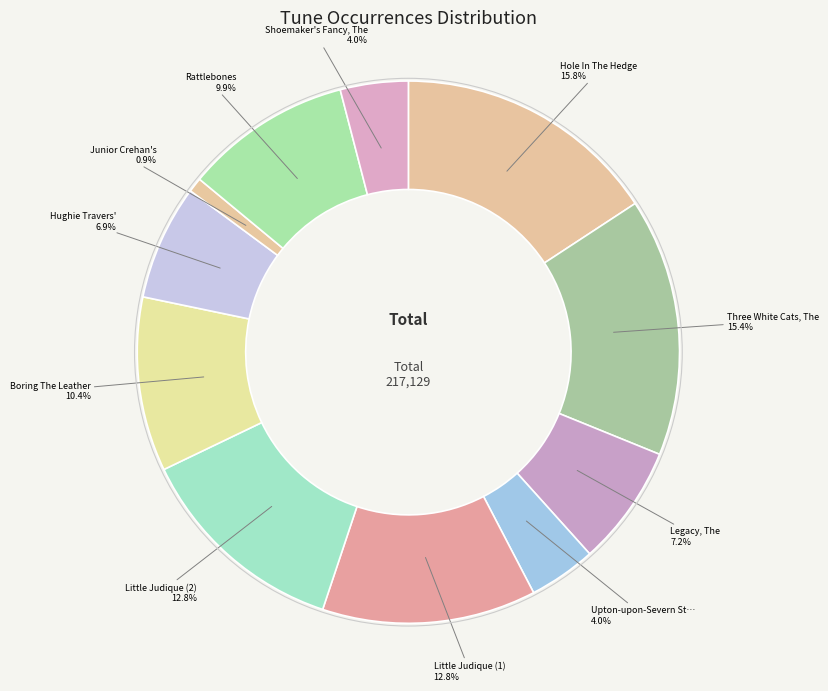

How many slices are in this pie chart?

11